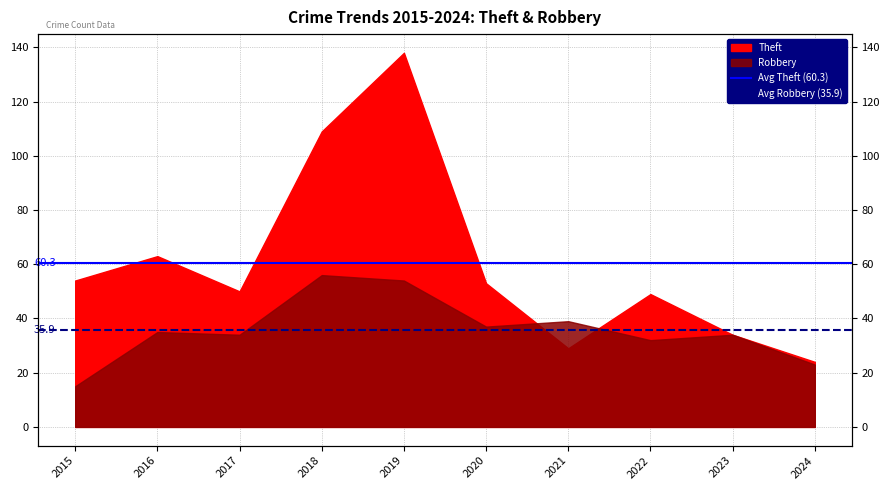

At which label does Avg Theft (60.3) reach its peak?

2015